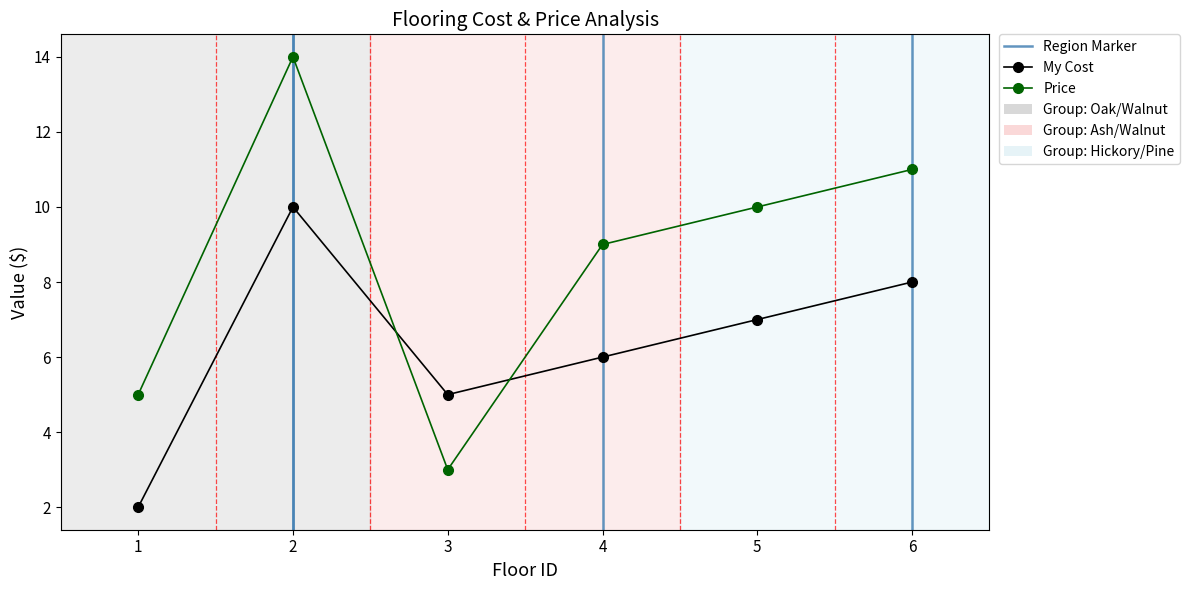

What is the total value across all series at 3?

8